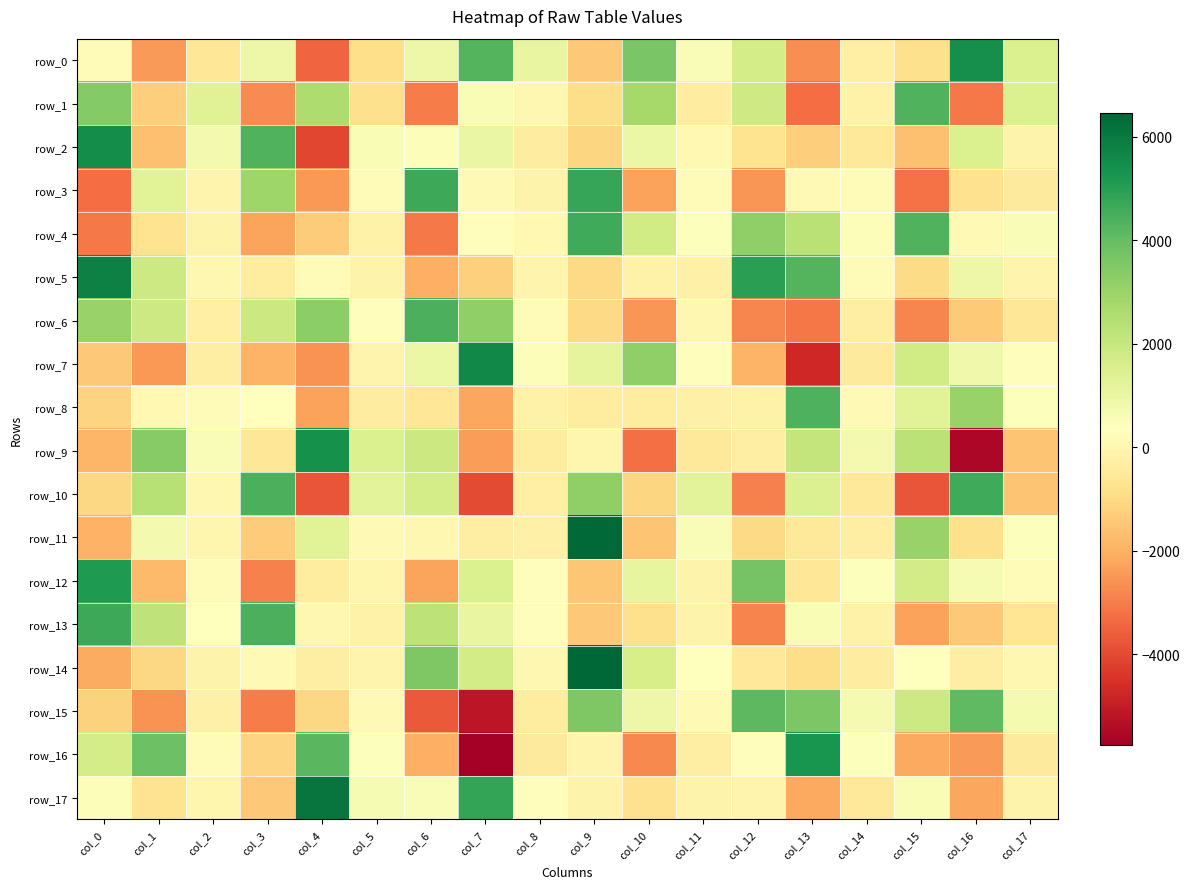

How many data points in row_13 are above 59?

9